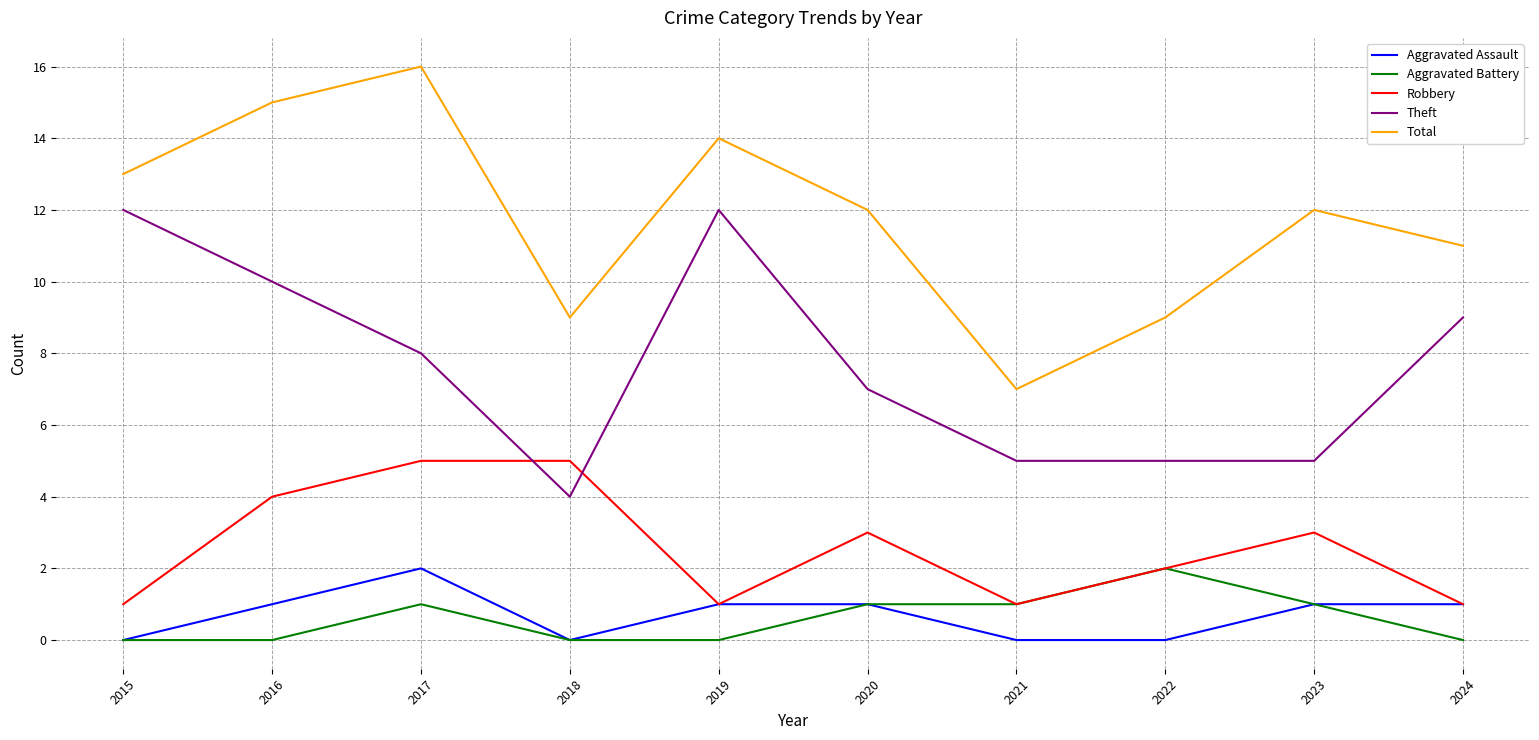

Rank the series at 2016 from highest to lowest value.

Total, Theft, Robbery, Aggravated Assault, Aggravated Battery